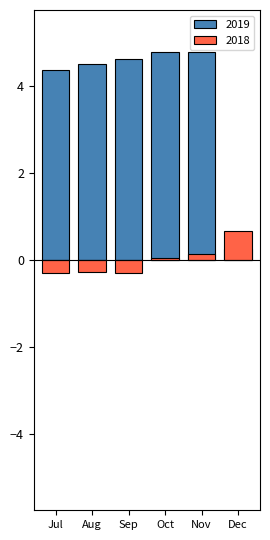

Which category has the highest value across all series?

Oct